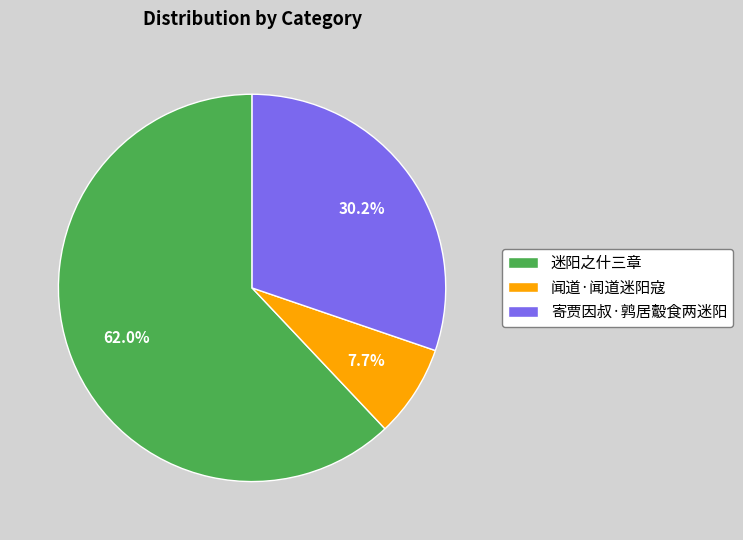

To the nearest percent, what is the average slice percentage?

33%